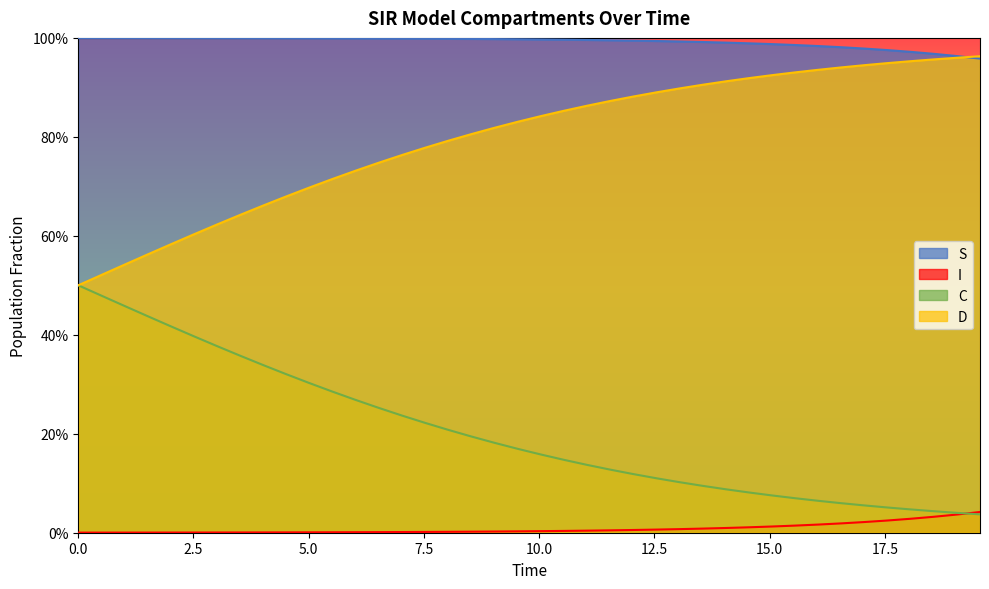

True or false: S and D intersect in this chart.

False